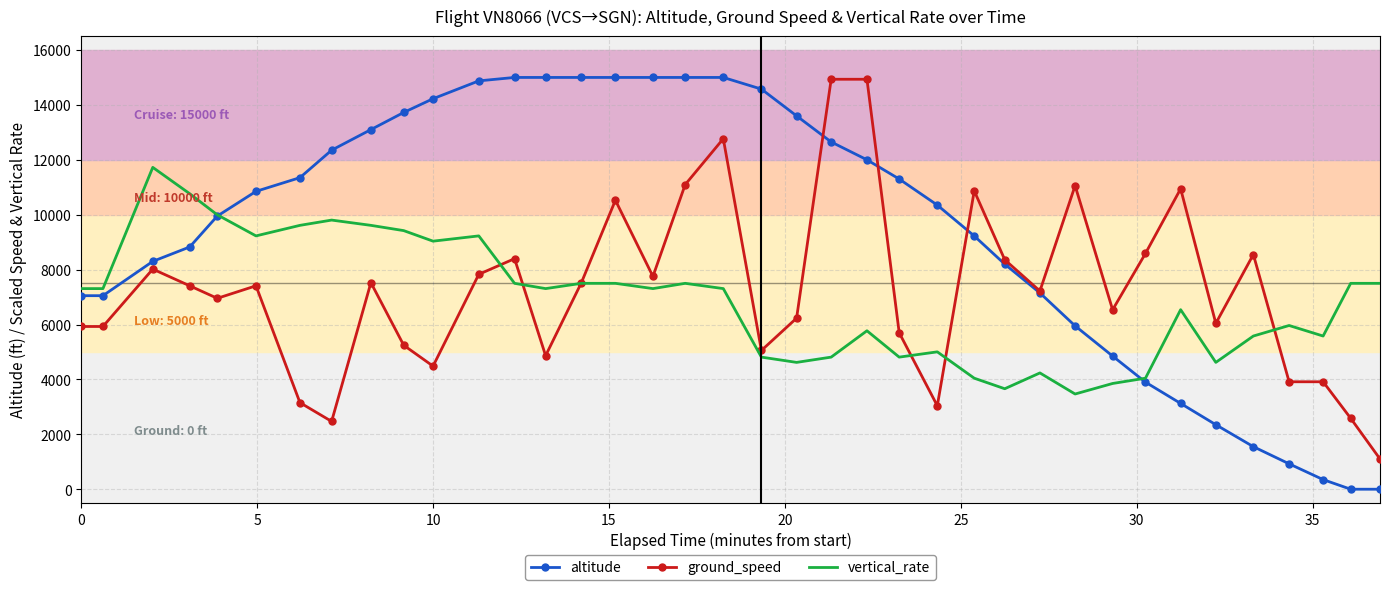

Which series has the largest total across all categories?

altitude